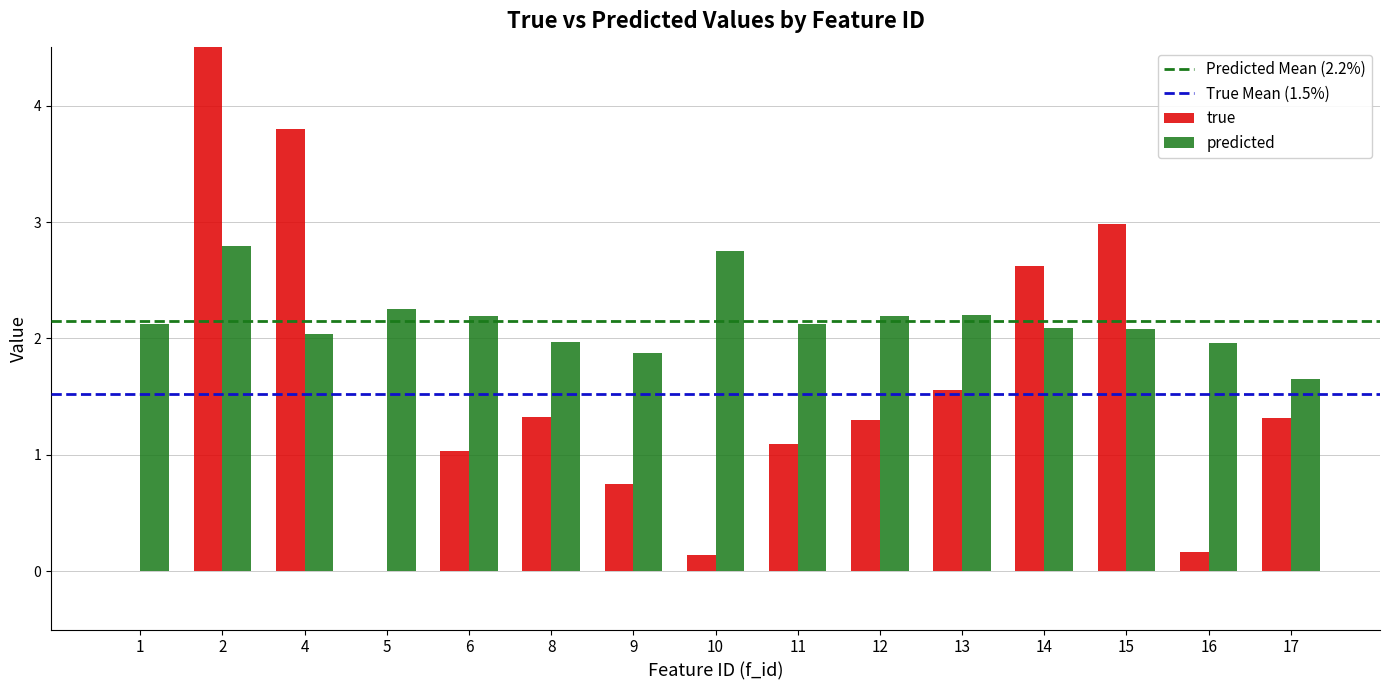

Which series has the largest total across all categories?

predicted